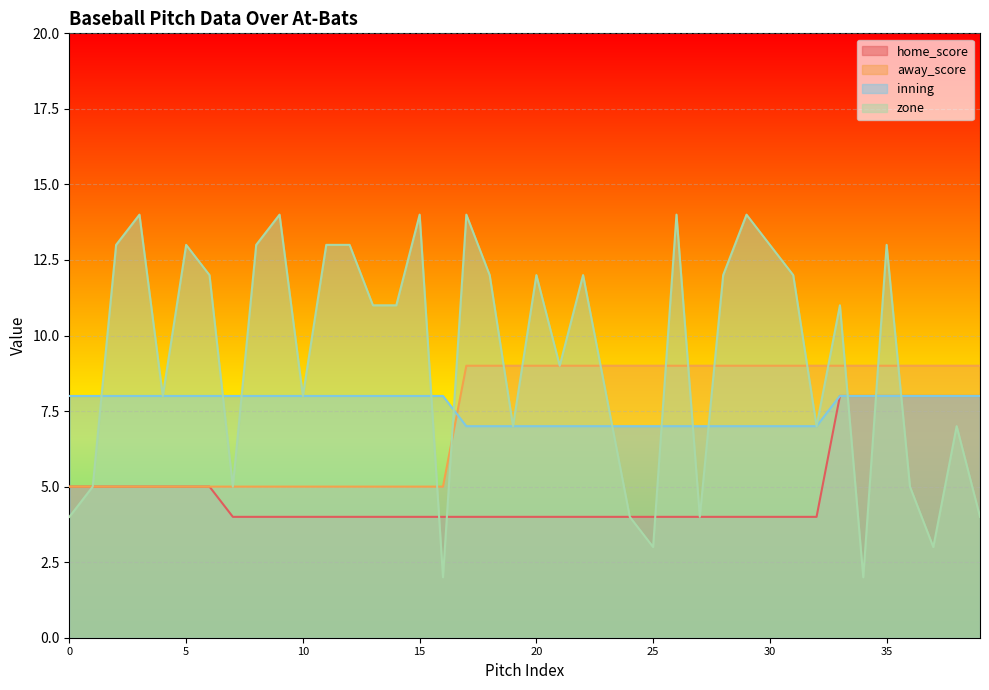

What is the difference between the maximum and minimum values in the zone series?

12